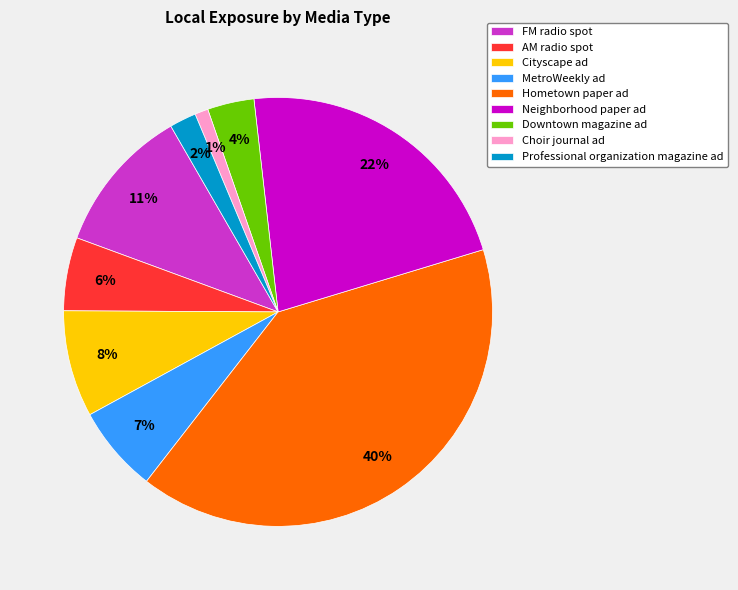

Rank the categories by value from highest to lowest.

Hometown paper ad, Neighborhood paper ad, FM radio spot, Cityscape ad, MetroWeekly ad, AM radio spot, Downtown magazine ad, Professional organization magazine ad, Choir journal ad